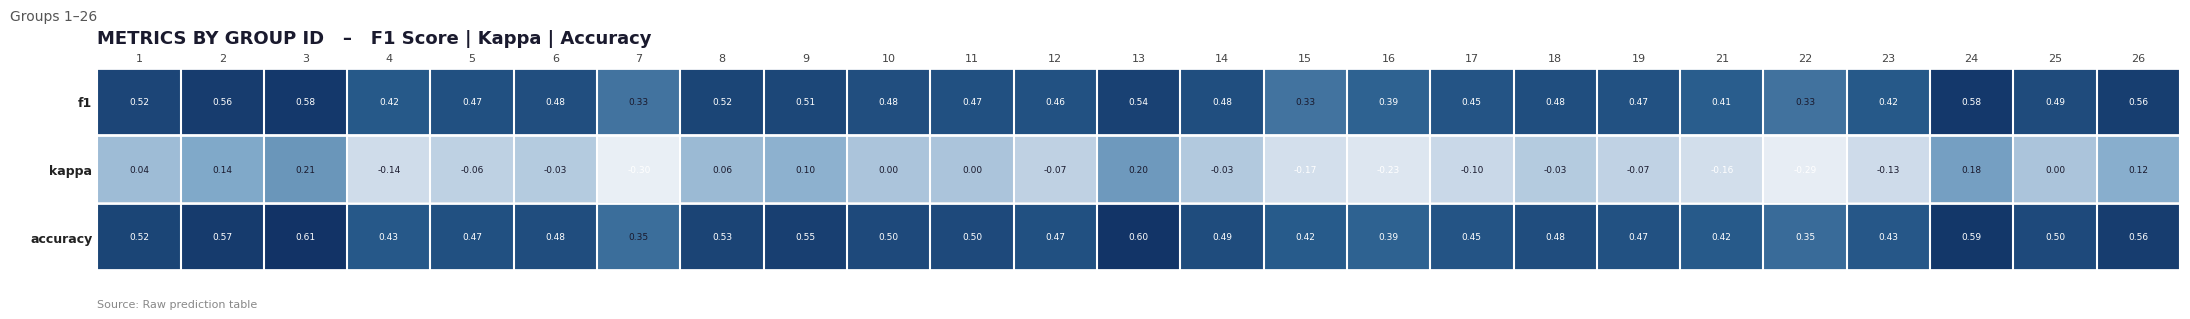

Which series has the largest total across all categories?

accuracy